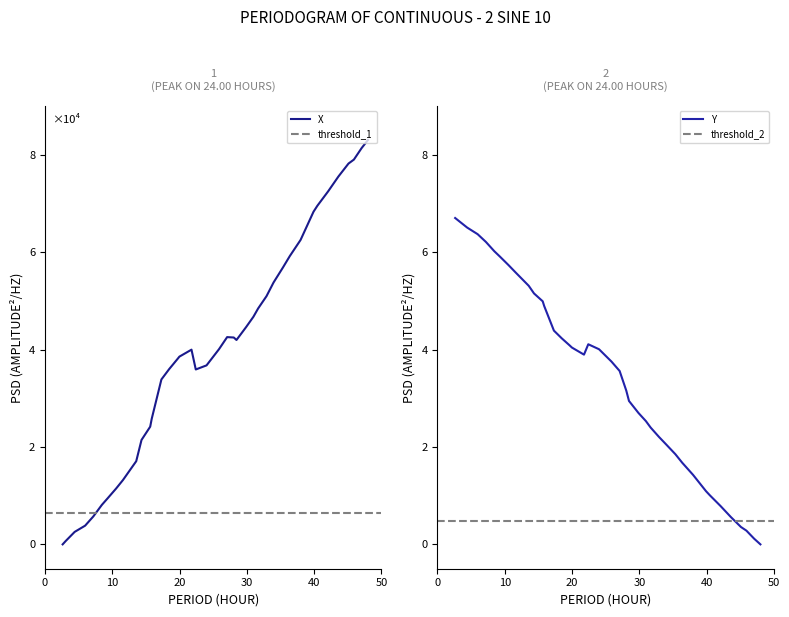

In X, how many points are higher than both neighbors (excluding endpoints)?

2